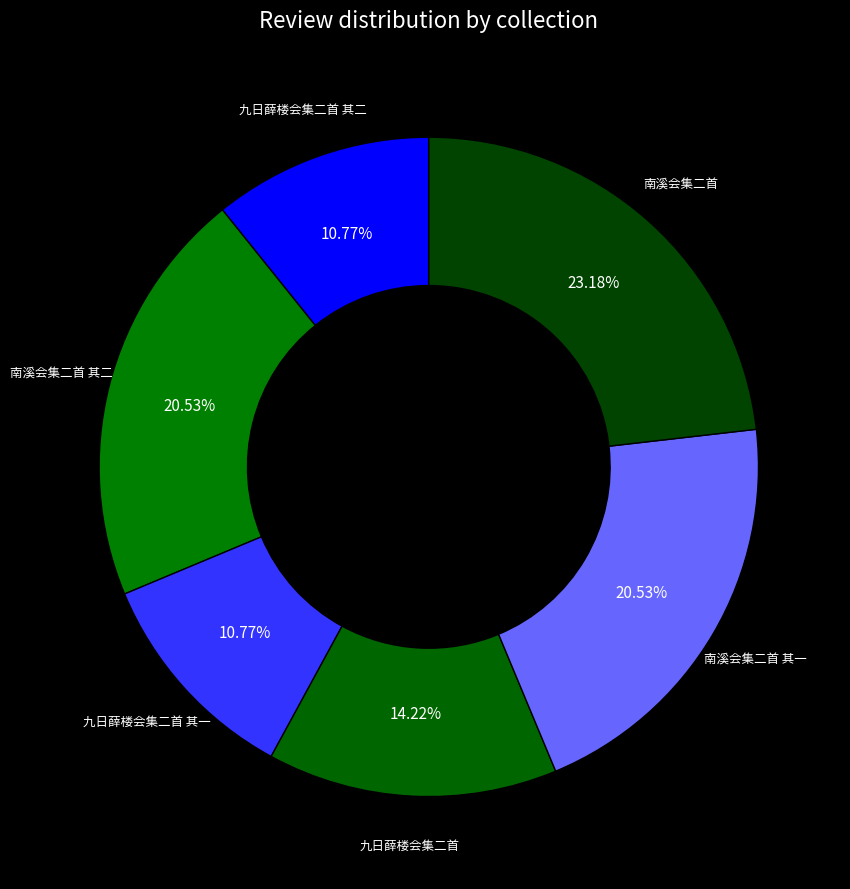

How many segments does this pie chart have?

6